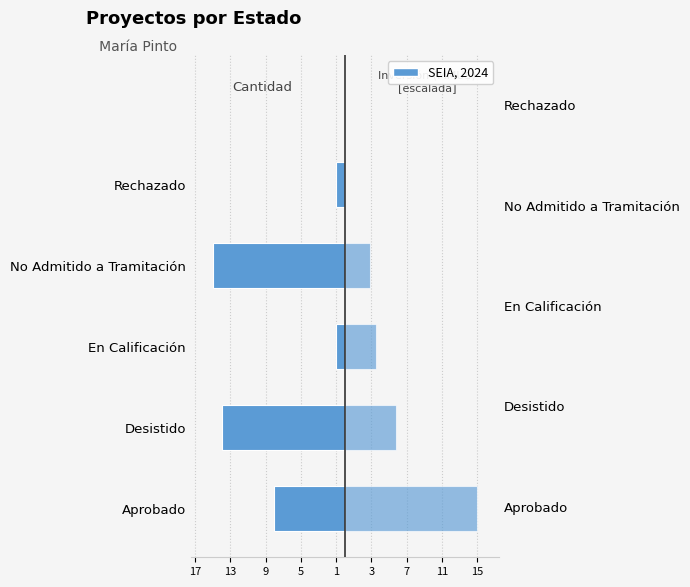

The Cantidad de Proyectos series shows -1.0 at Rechazado. True or false?

True